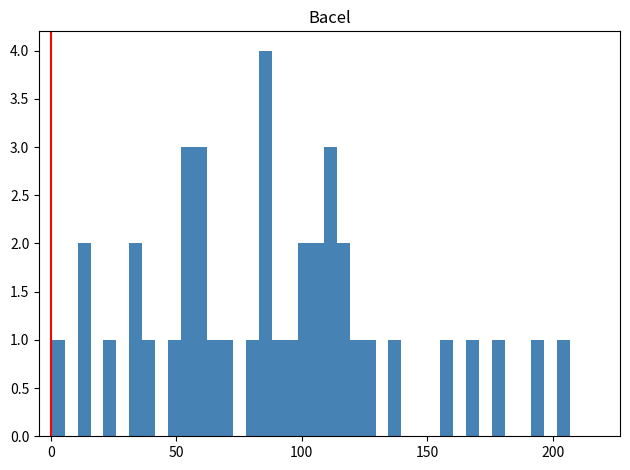

Read against the x-axis, roughly where is the centre of the tallest bar?

85